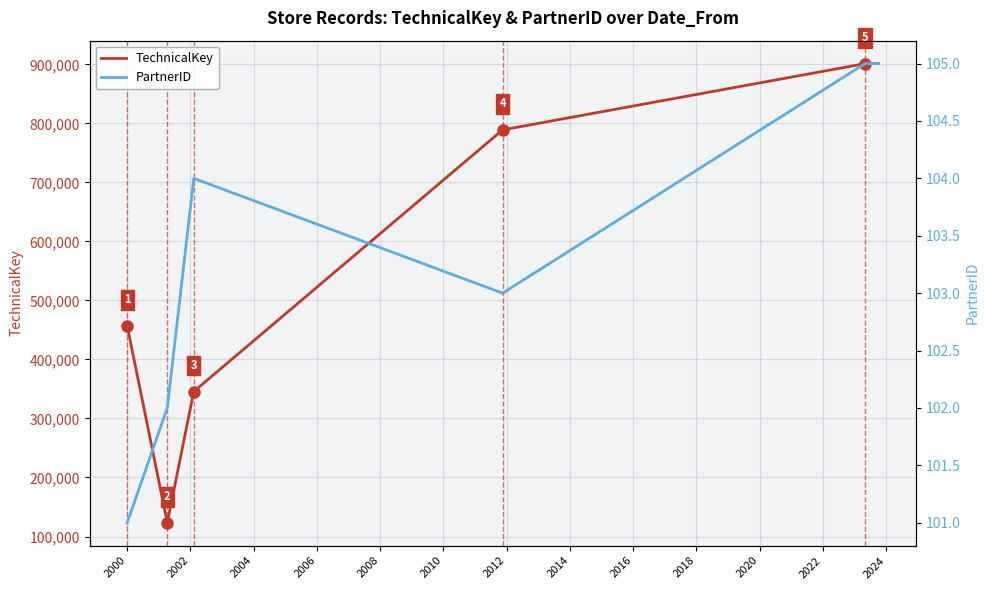

How many lines are shown in the chart?

2